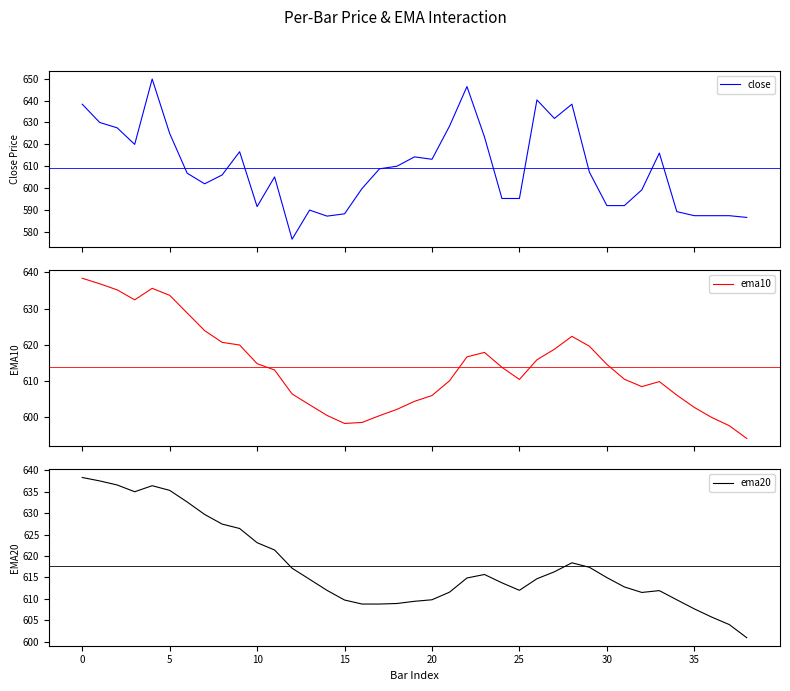

In ema20, how many points are lower than both neighbors (excluding endpoints)?

3